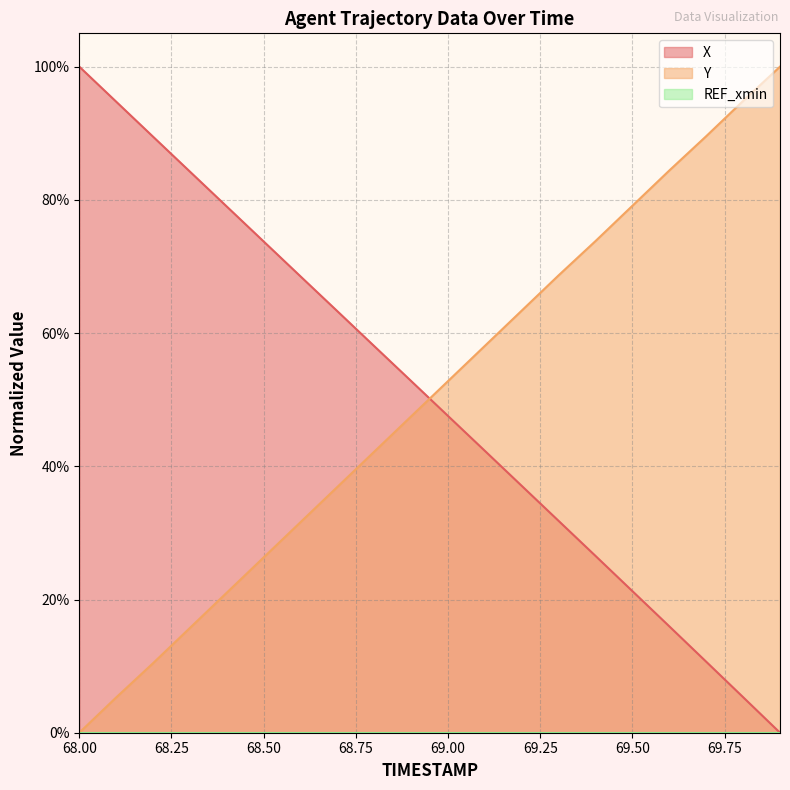

Between 68.8 and 69.4, which series saw the biggest shift?

Y